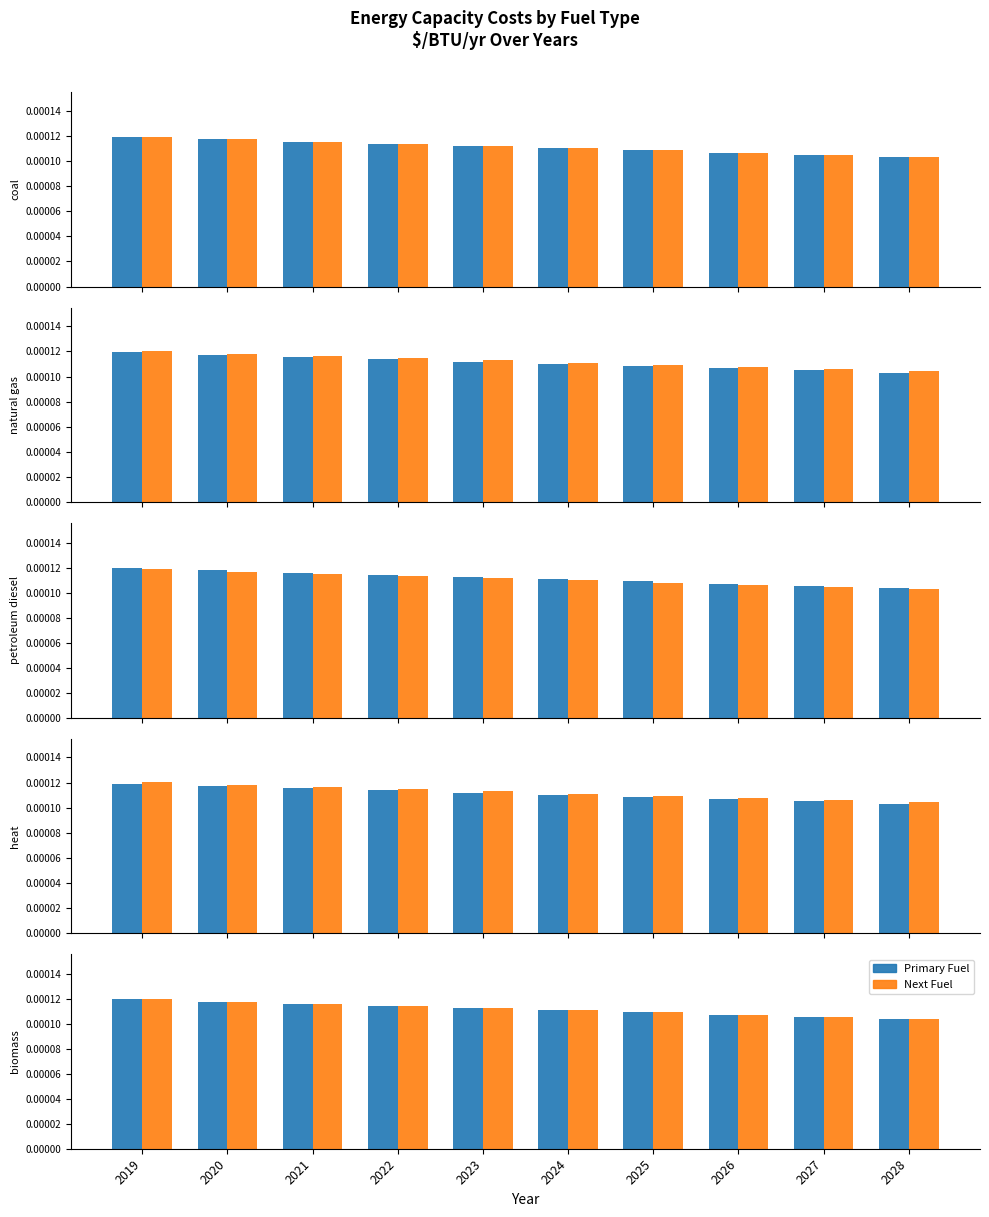

At which category is the sum across all series the highest?

2019